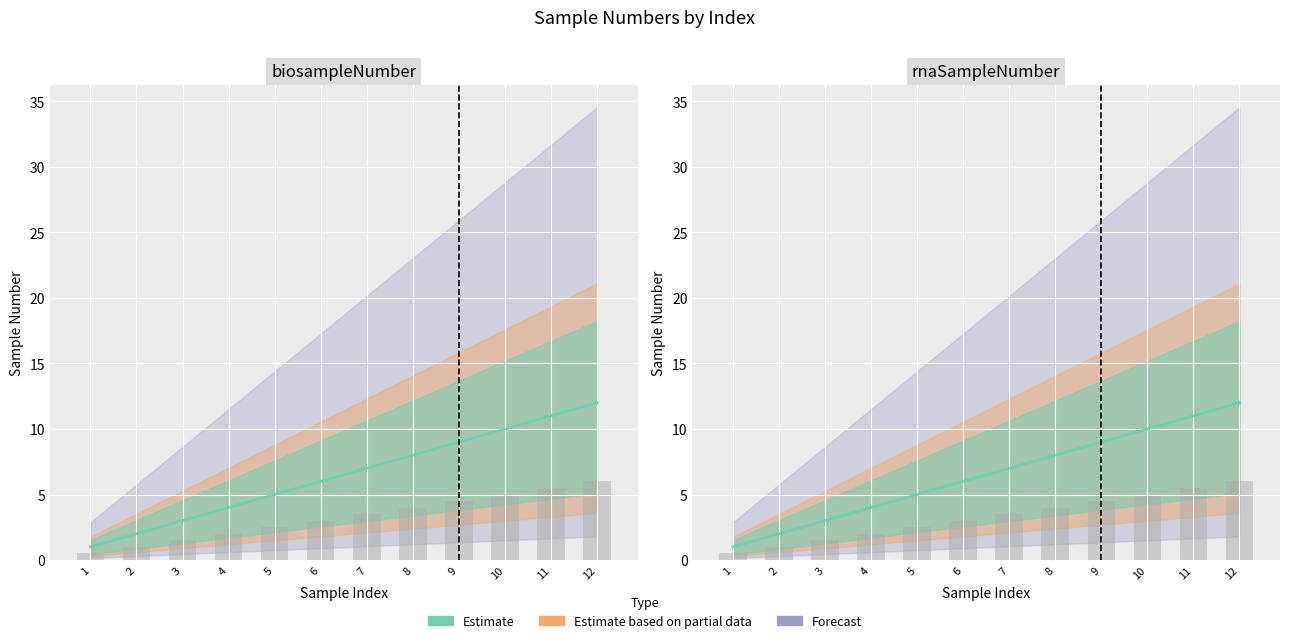

At which category does the chart reach its peak across all series?

12